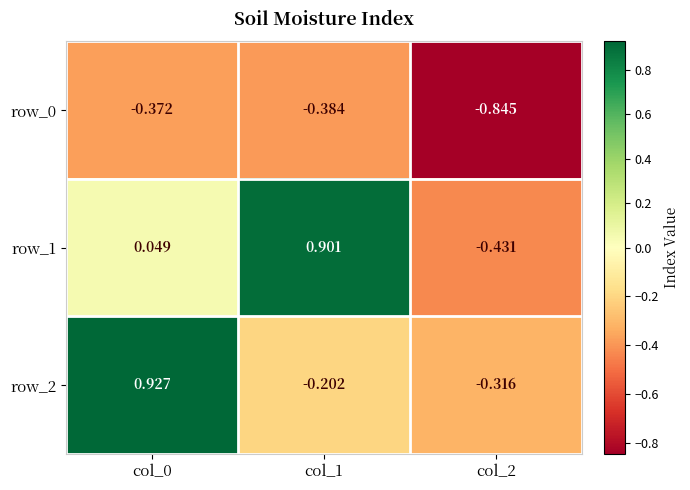

Which series has the largest total across all categories?

row_1